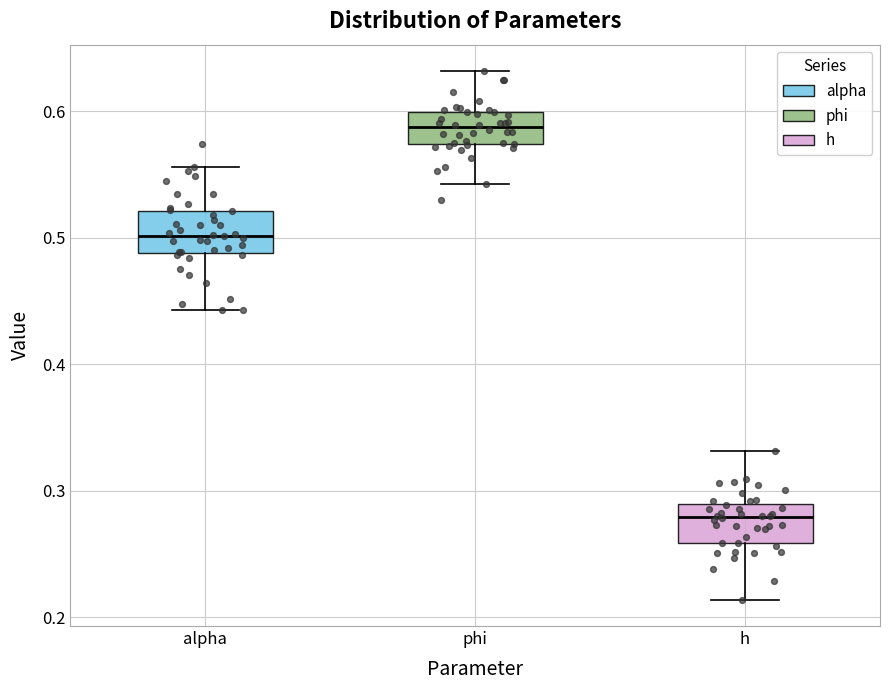

Where does the upper whisker of the box for h end on the y-axis? The values are not printed on the chart, so give them approximately, as read against the axis.

0.33